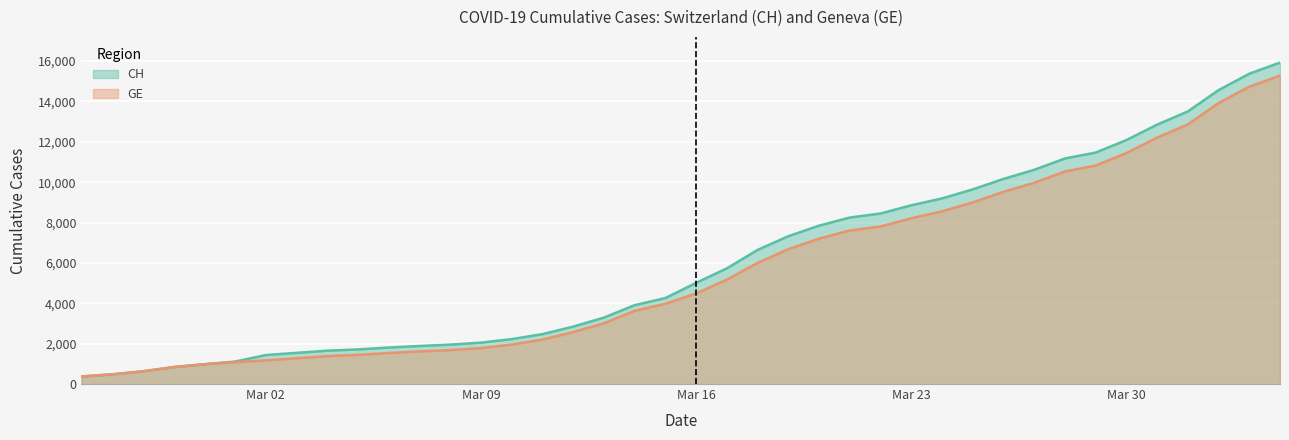

Is it true that GE equals 707 at 2020-03-03?

False